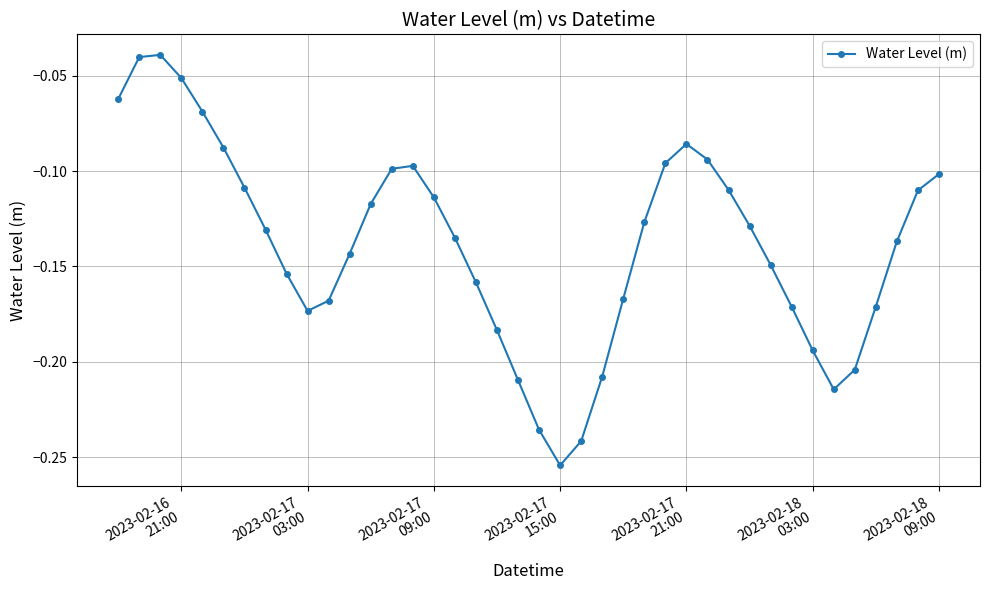

Does the chart have visible grid lines?

Yes